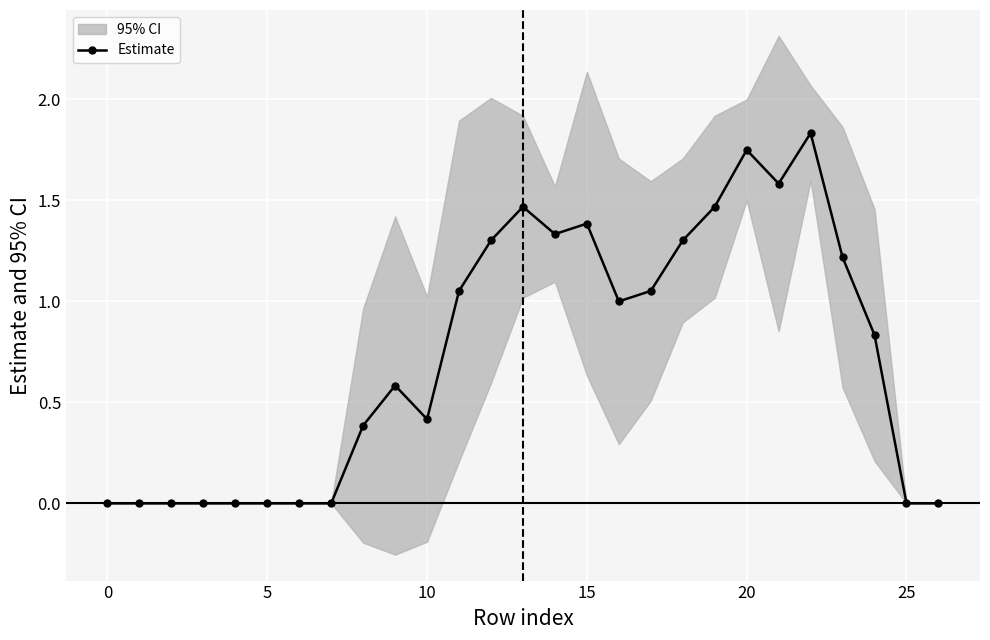

True or false: Estimate has more than 0 points higher than both neighbors.

True